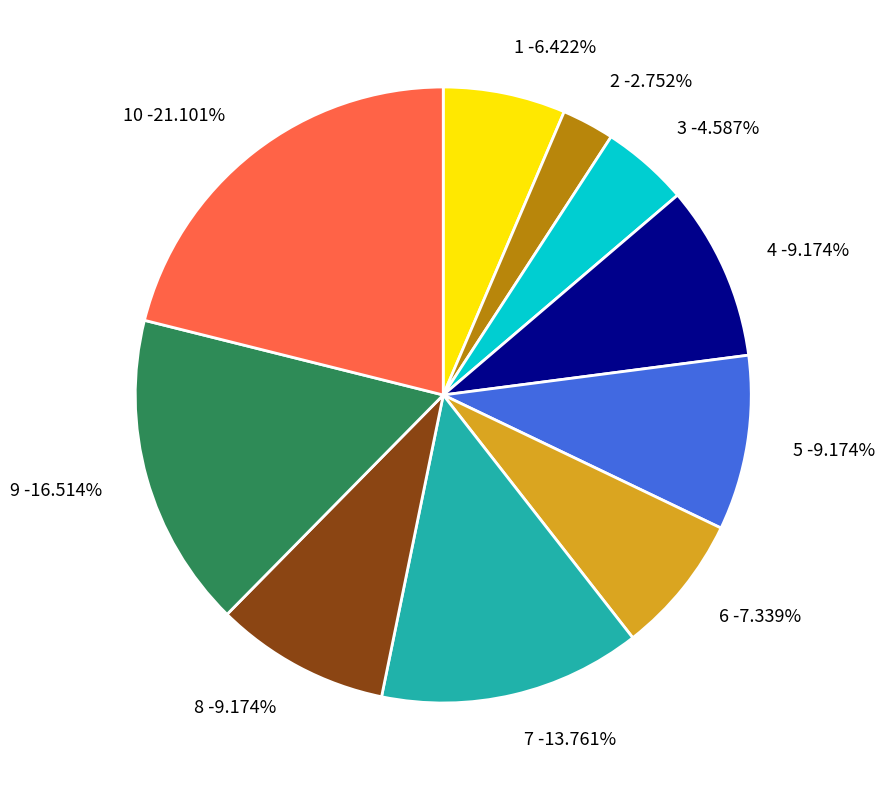

Is it true that 1 is 19% of the pie?

False